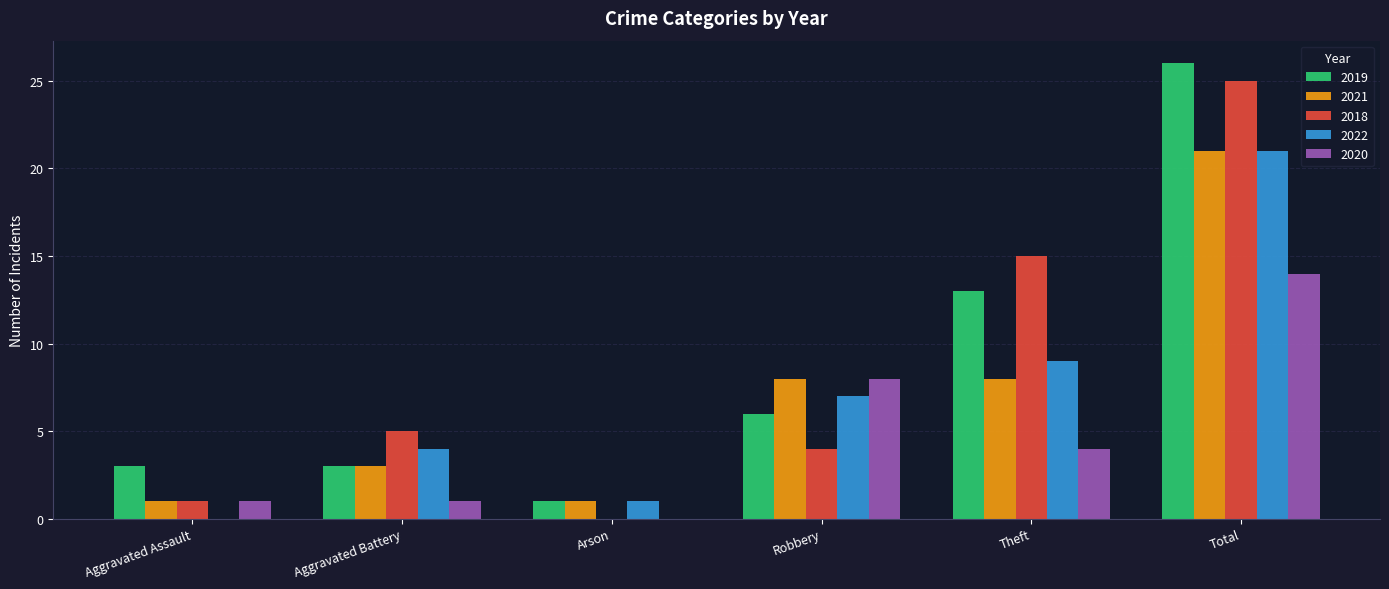

Count the number of data series in this chart.

5